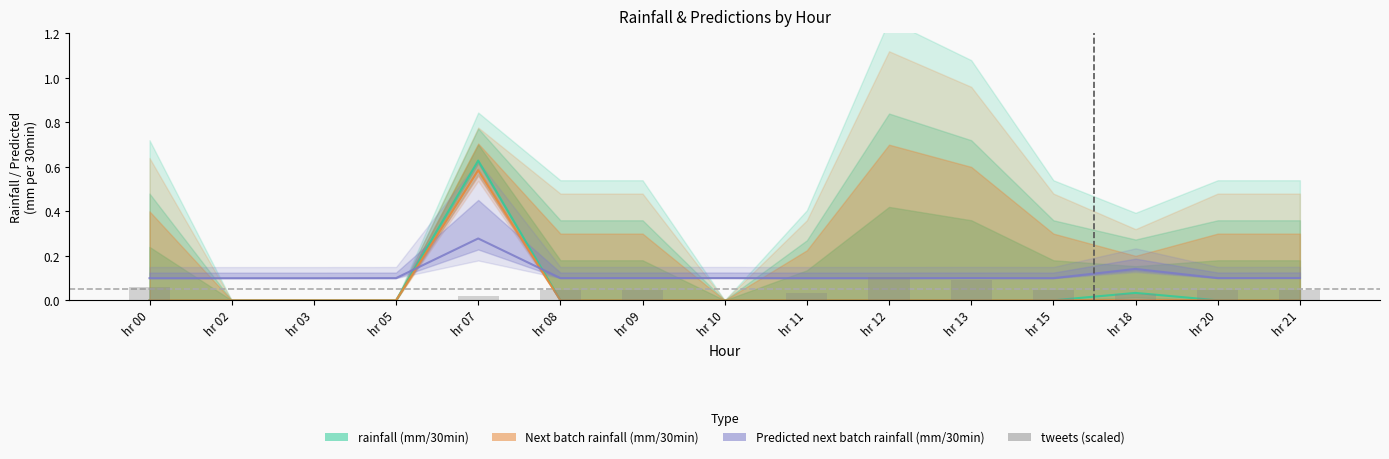

List the labels in order of value, smallest first.

hr 02, hr 03, hr 05, hr 10, hr 07, hr 18, hr 11, hr 08, hr 09, hr 15, hr 20, hr 21, hr 00, hr 13, hr 12